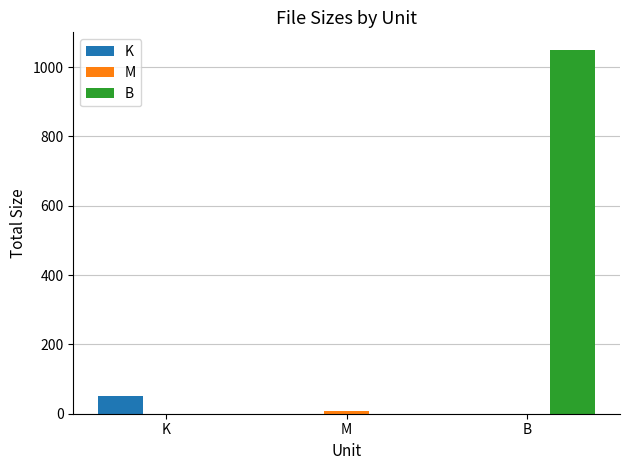

What is the sum of all K values?

51.0